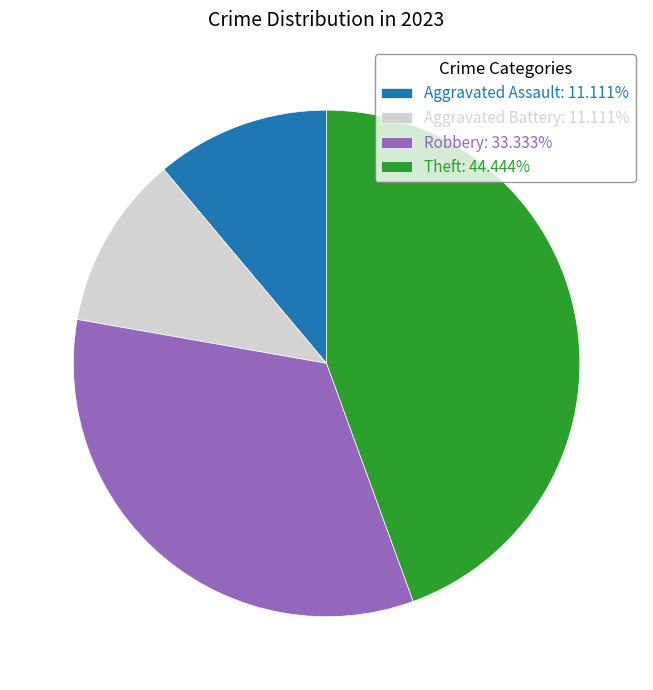

Approximately how many times larger is the value at Aggravated Battery: 11.111% compared to Robbery: 33.333%?

0.3